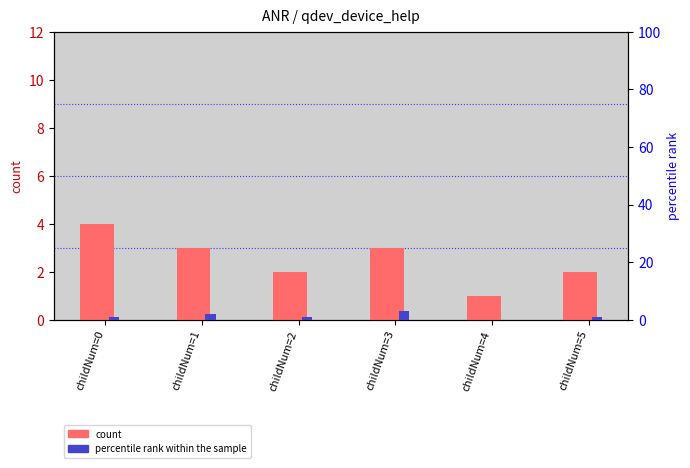

What are all the series names shown in the legend?

count, percentile rank within the sample